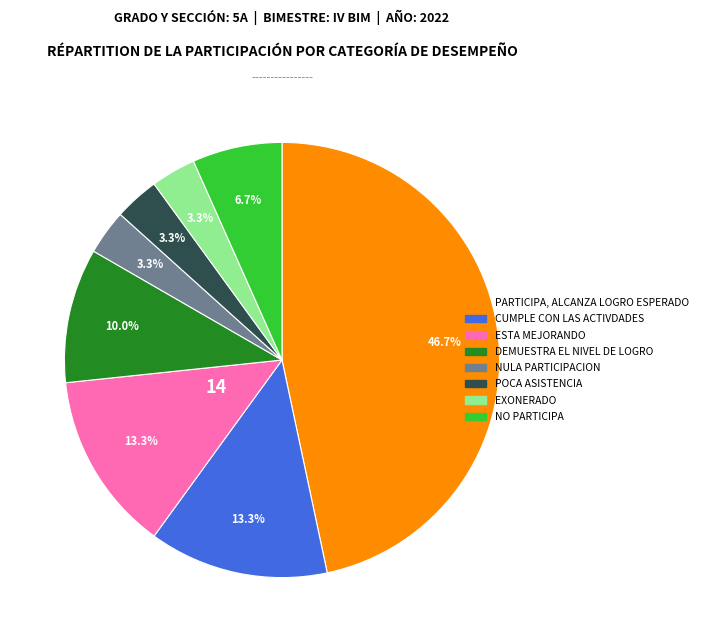

What percentage do EXONERADO and NO PARTICIPA together represent?

10.0%